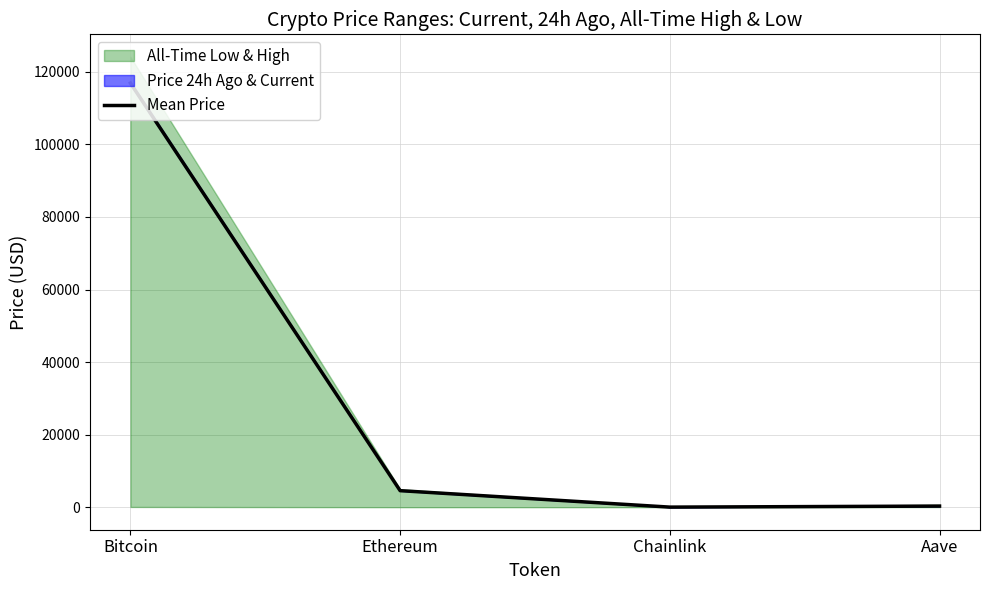

List the labels in order of value, largest first.

Bitcoin, Ethereum, Aave, Chainlink